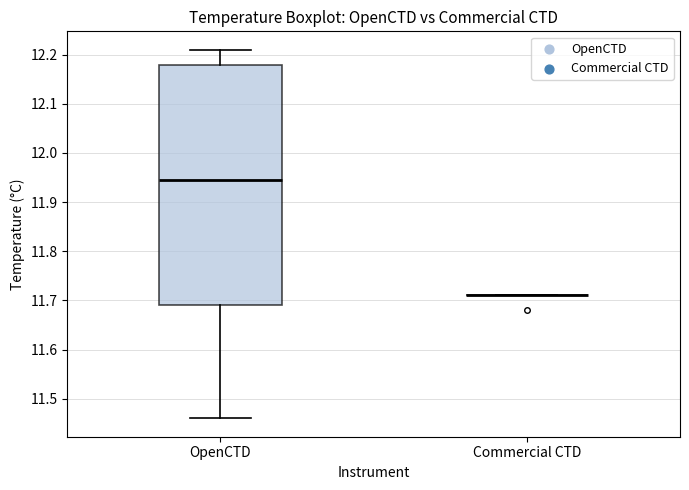

Reading left to right, transcribe this box plot: for each box, give where its median line is, the range the box spans, and where its two whiskers end, as read against the y-axis. The values are not printed on the chart, so give them approximately, as read against the axis.

OpenCTD: median 11.95, box 11.69 to 12.18, whiskers 11.46 to 12.21
Commercial CTD: box collapsed to a line at 11.71, whiskers 11.71 to 11.71